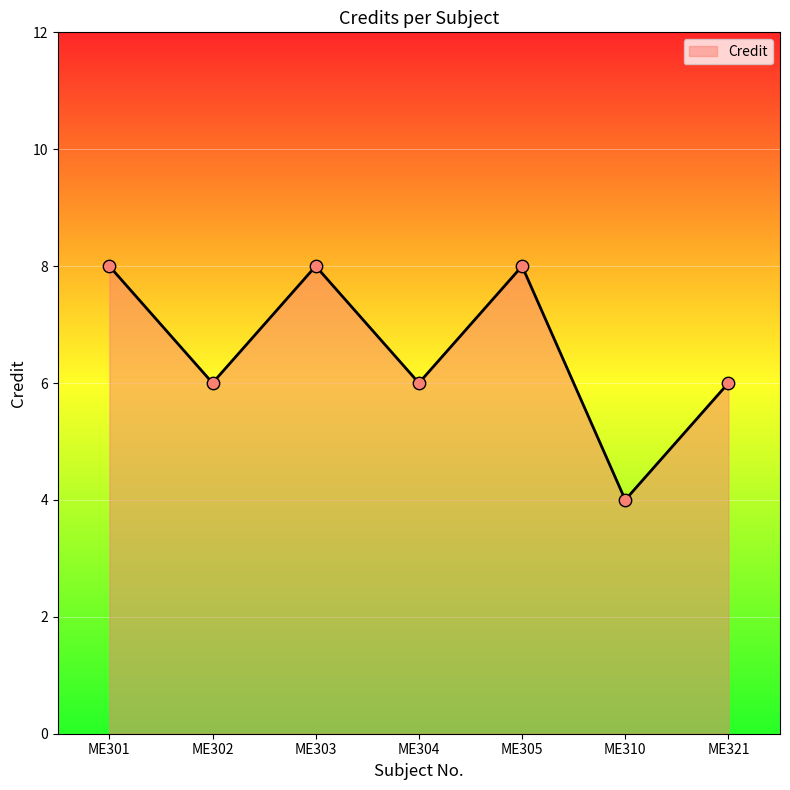

What is the change in value from ME301 to ME302?

-2